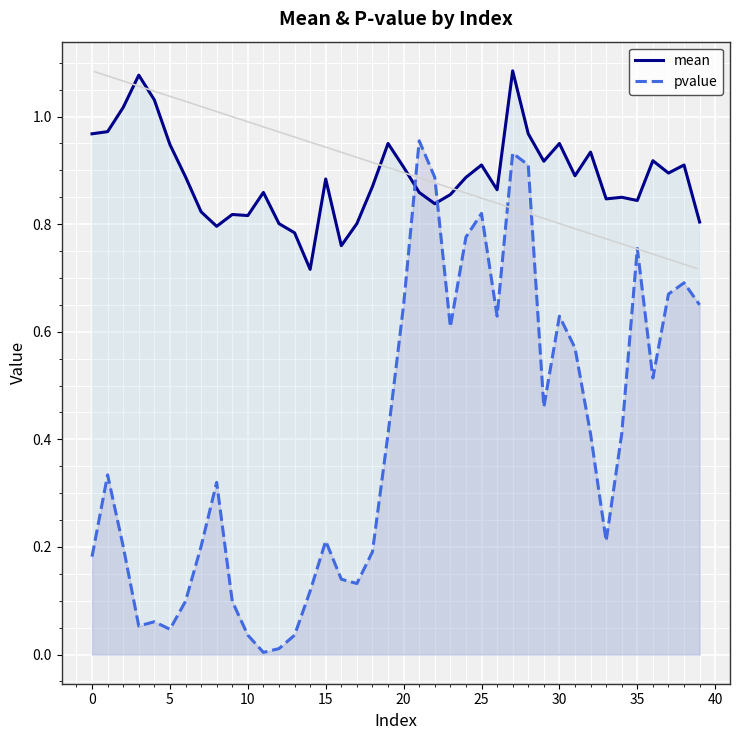

Where do pvalue and mean first cross each other?

20 and 21